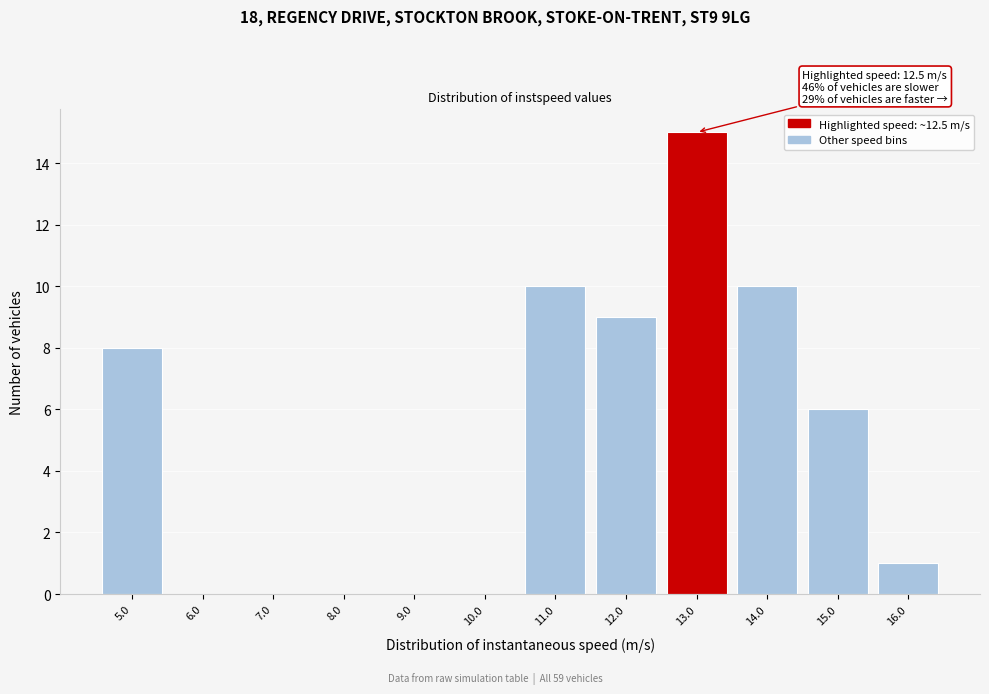

Which range on the x-axis has the tallest bar?

12.5 to 13.5